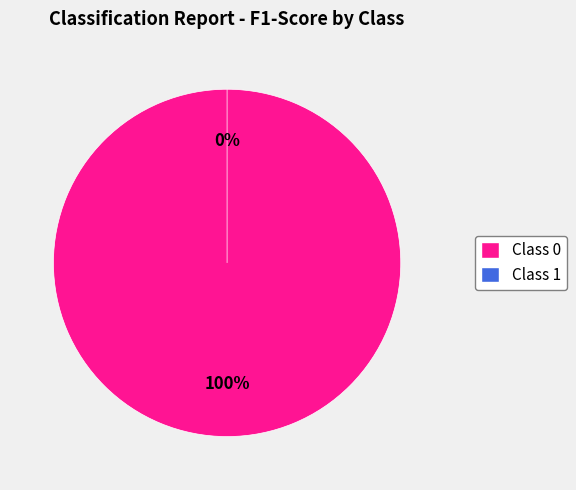

To the nearest percent, what is the difference between the 0 and 1 slice percentages?

100%